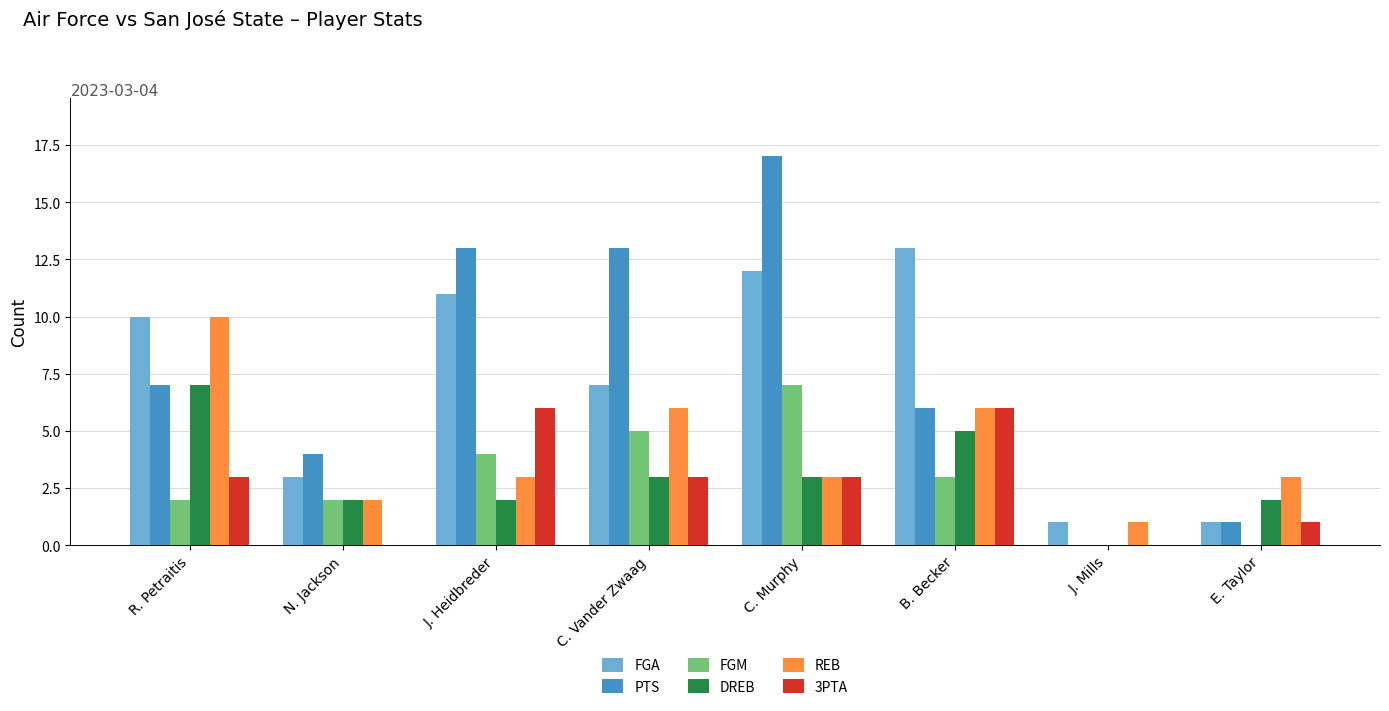

Where is FGM nearest to the value 3?

B. Becker